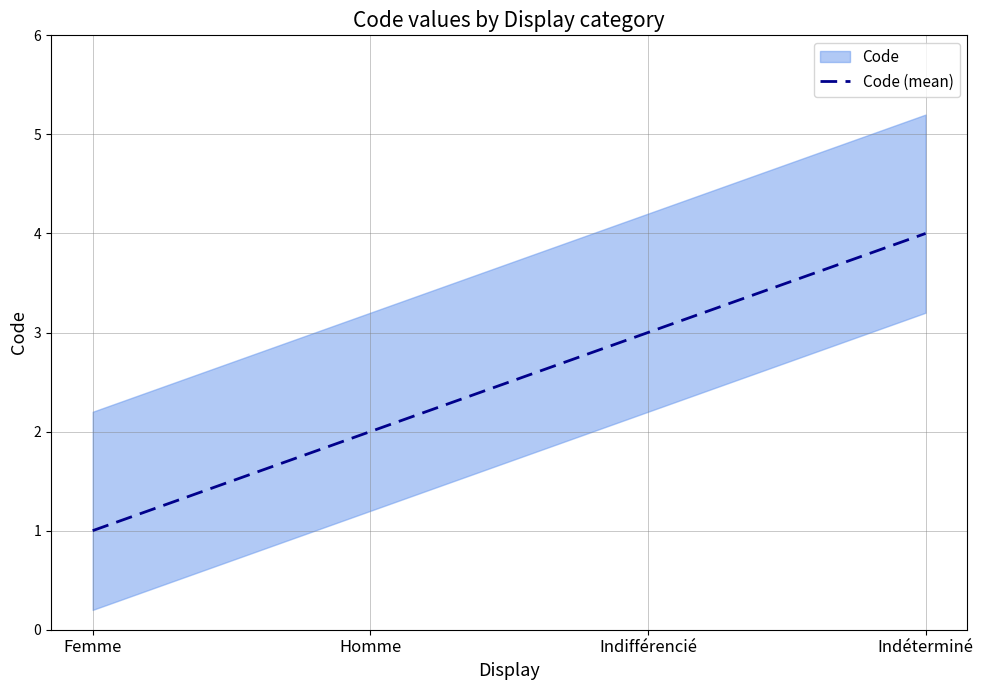

Which has a higher value, Homme or Indéterminé?

Indéterminé